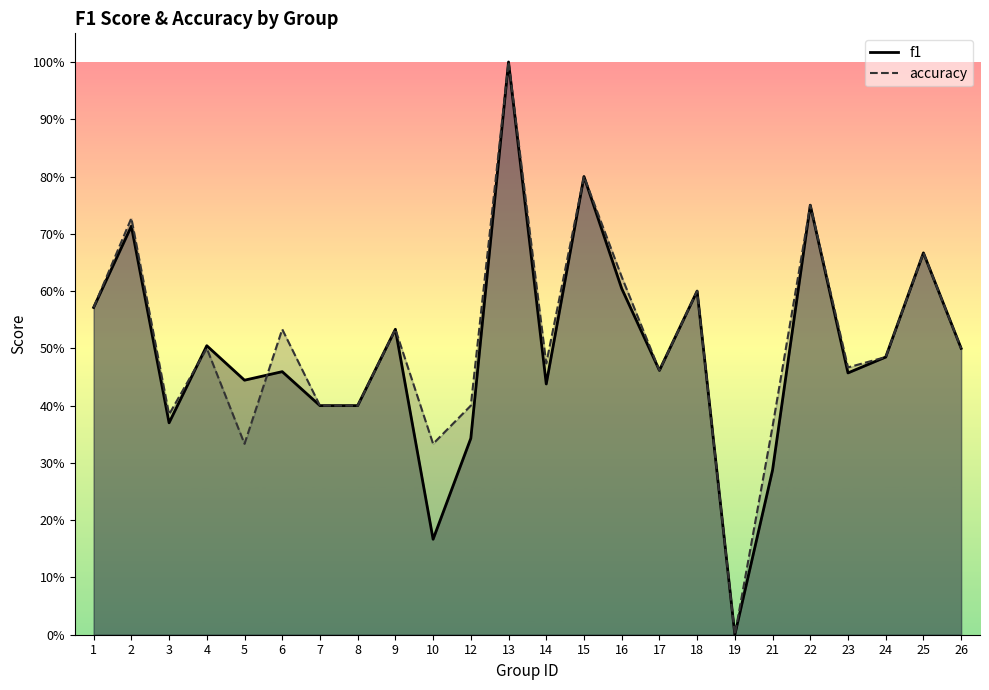

In f1, how many points are lower than both neighbors (excluding endpoints)?

7